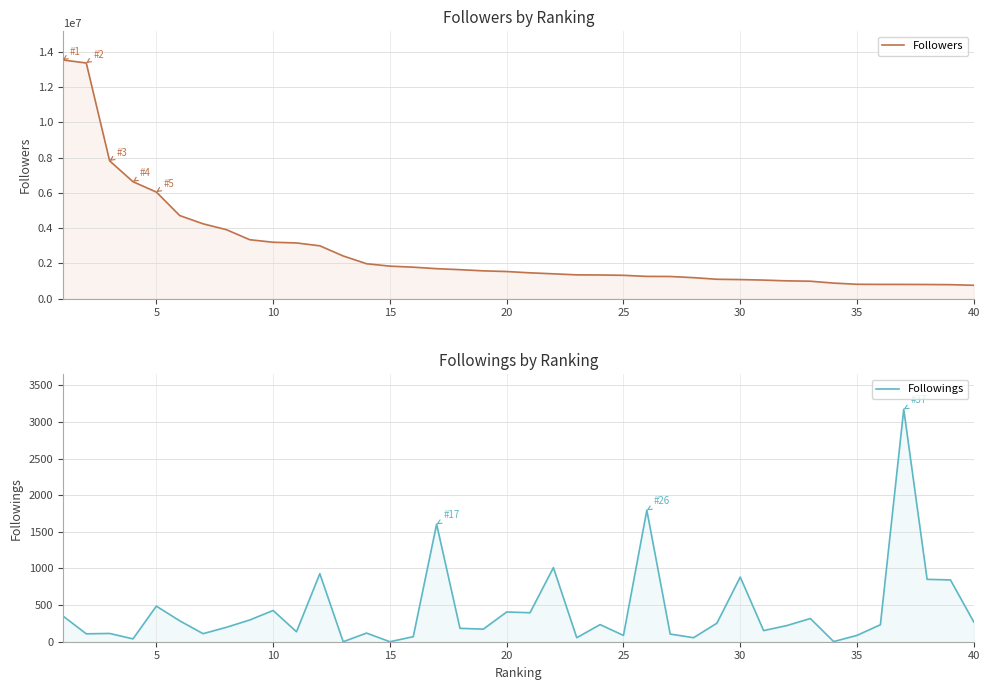

How many data points in Followers are less than 1538653?

20